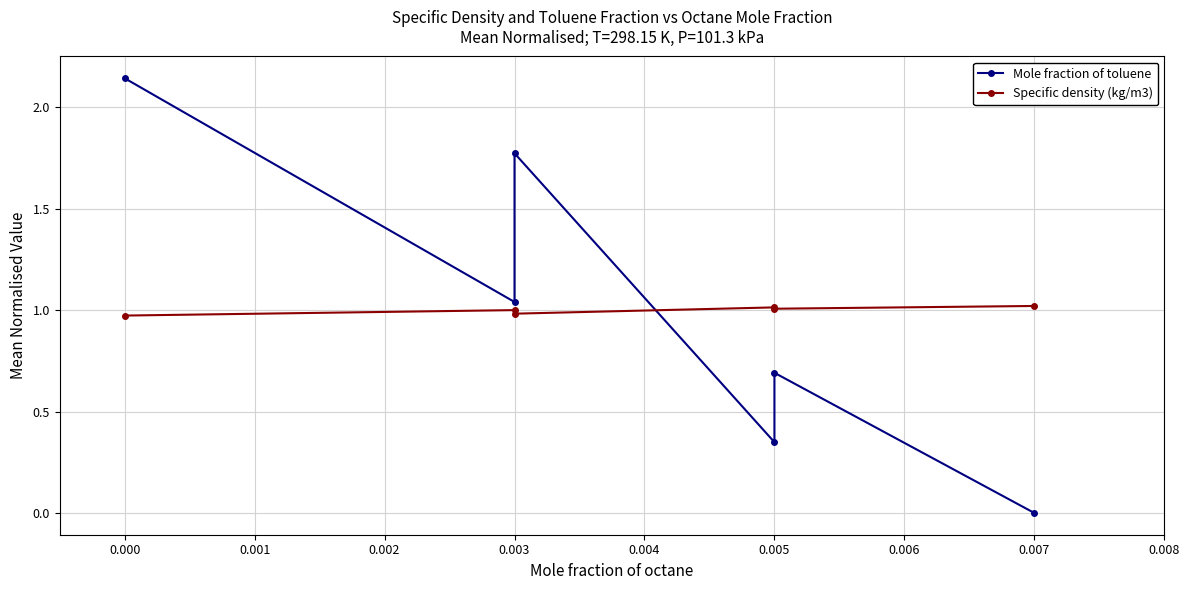

True or false: Specific density (kg/m3) has a value of 0.6 at 0.005.

False